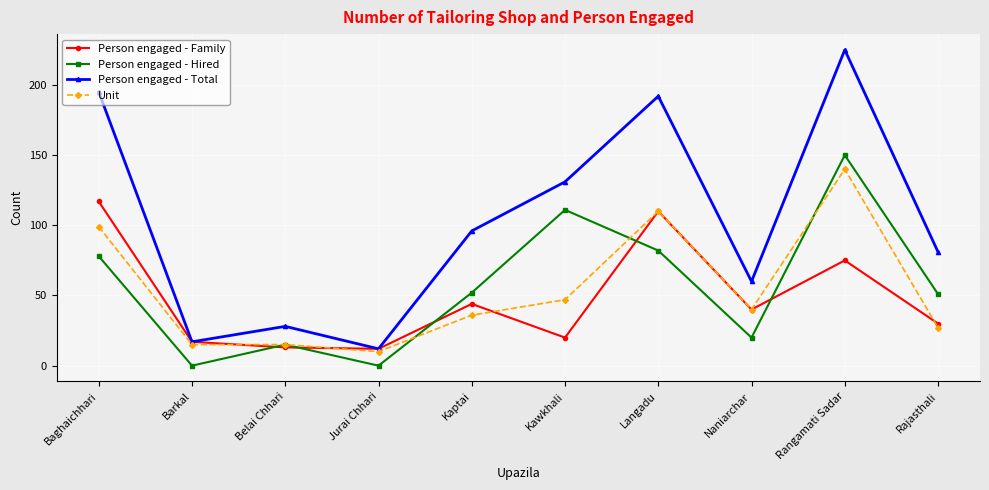

True or false: Person engaged - Hired and Person engaged - Total cross at least once.

False